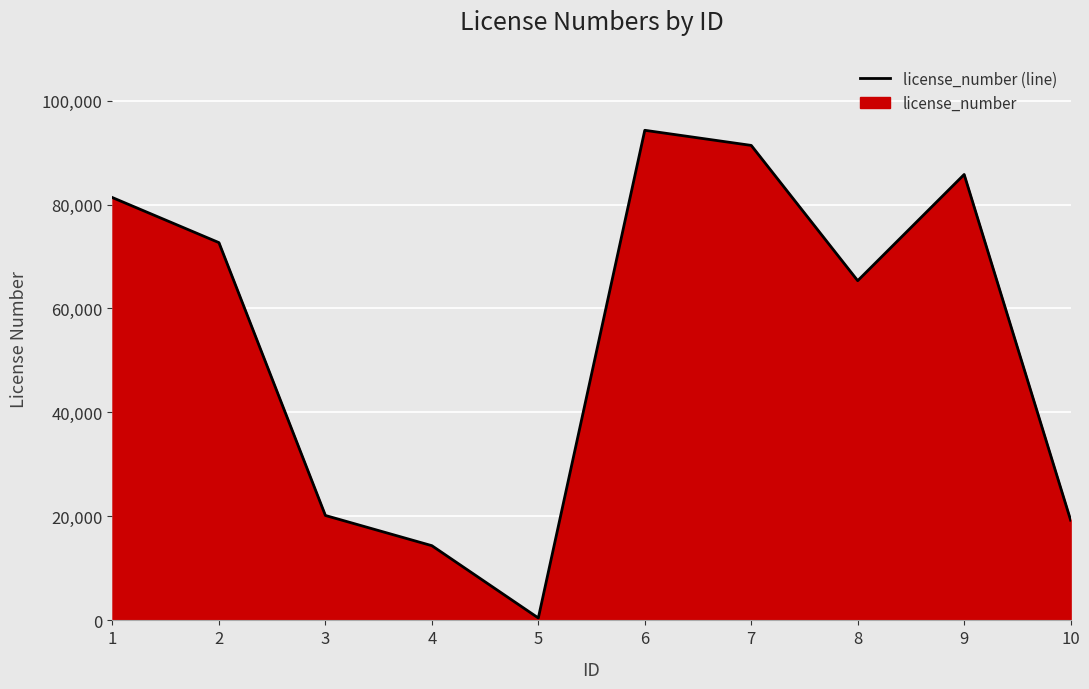

At which category does the data reach its first local peak?

6